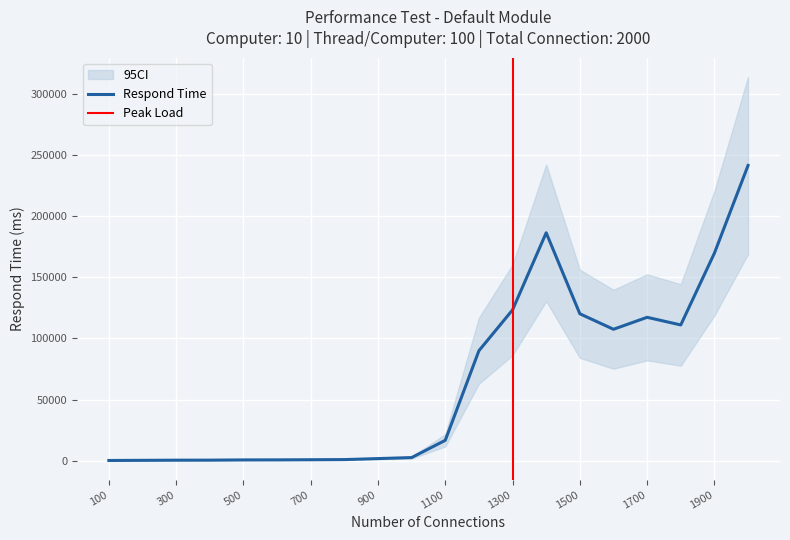

What is the maximum value for Respond Time?

241240.0